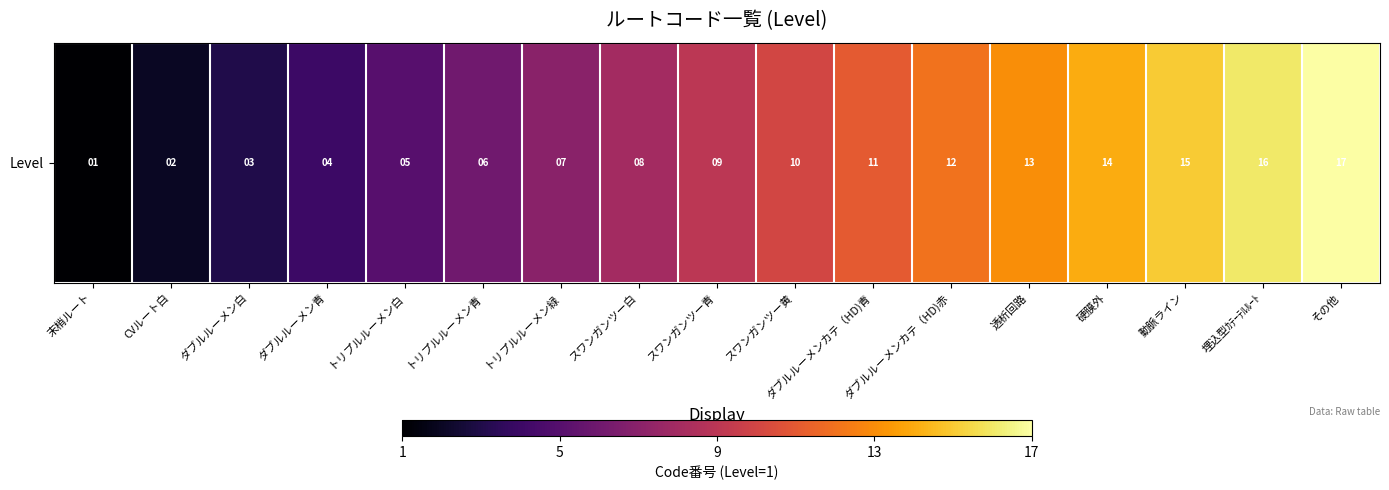

How many distinct data groups are displayed?

1